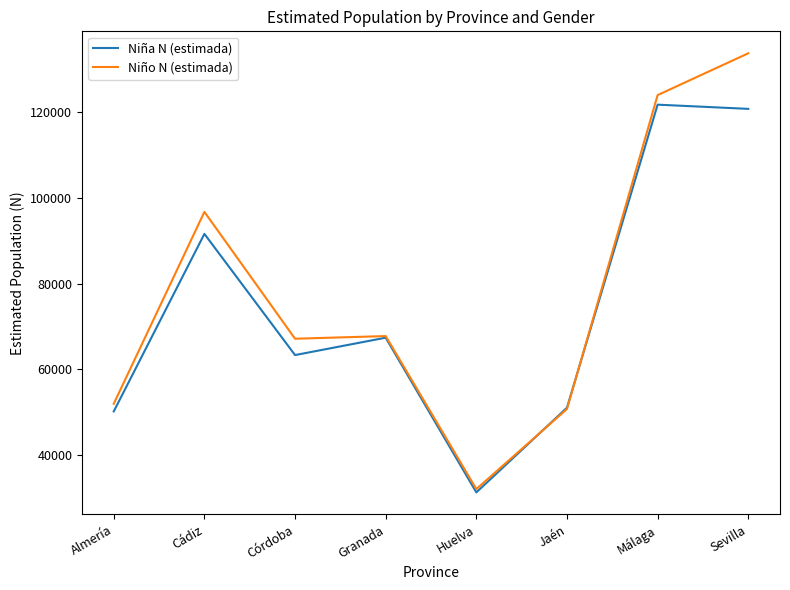

Rank the series at Málaga from highest to lowest value.

Niño N (estimada), Niña N (estimada)